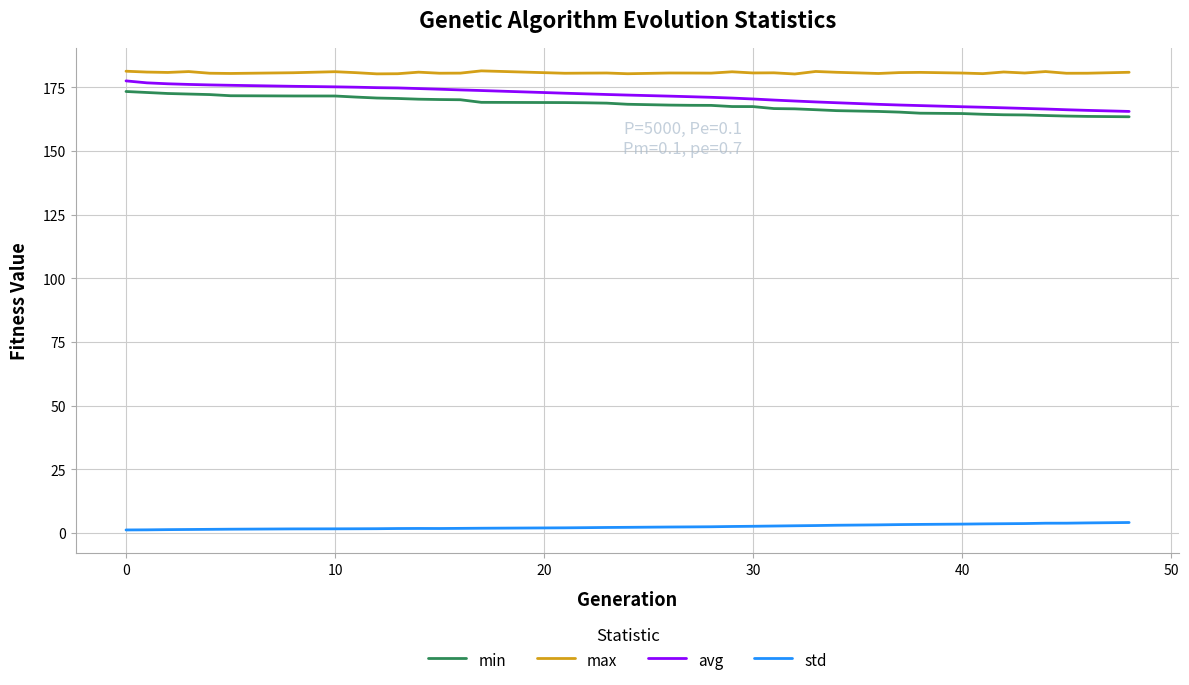

True or false: max and std cross at least once.

False